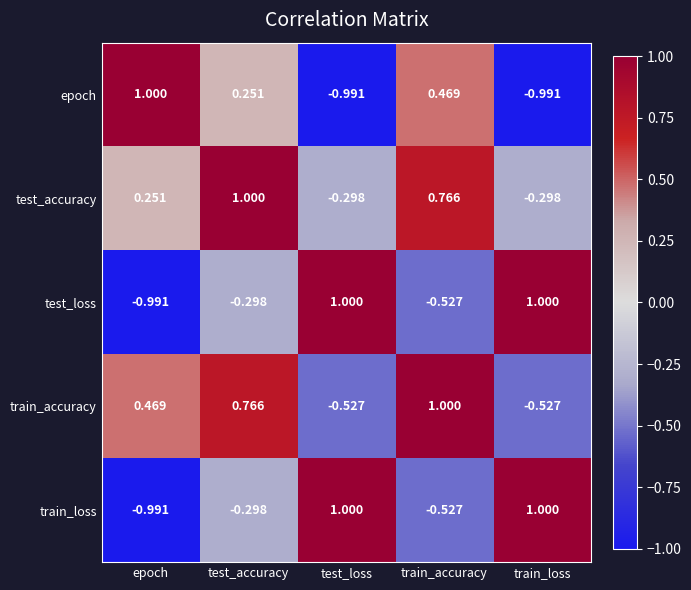

At which label does train_loss reach its minimum?

epoch